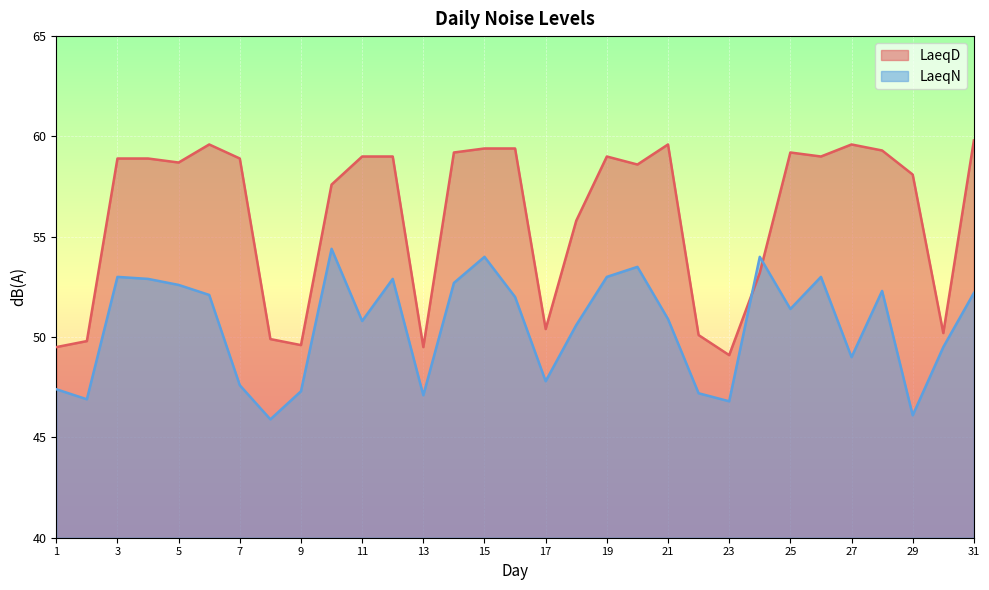

Is it true that LaeqD equals 96.3 at 5?

False